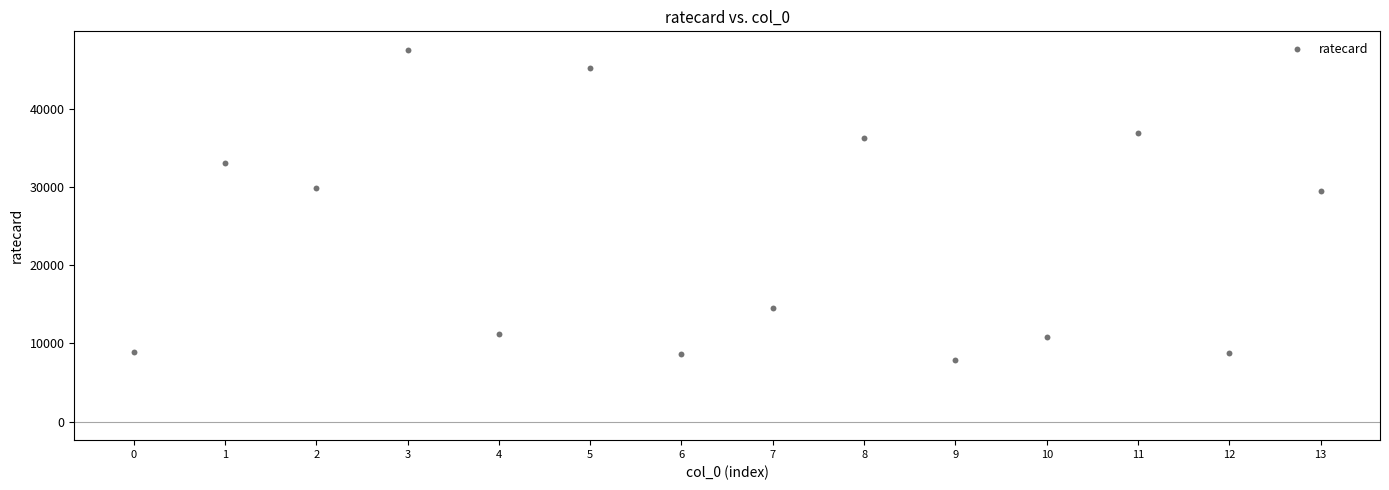

What is the range of Y values (max minus min)?

39690